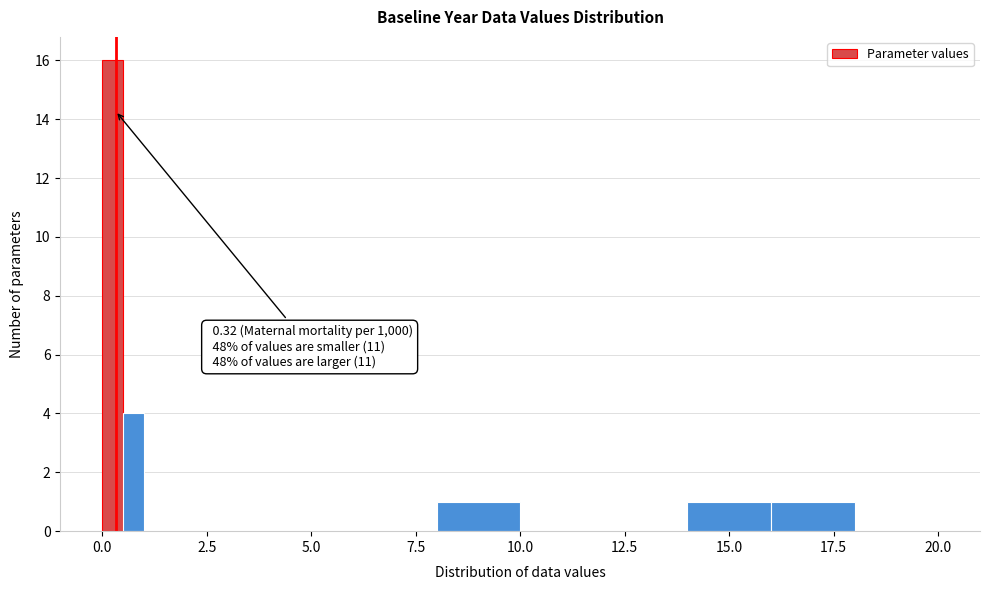

Around what value on the x-axis is the tallest bar? Give the approximate position of its centre, as read against the axis.

0.5